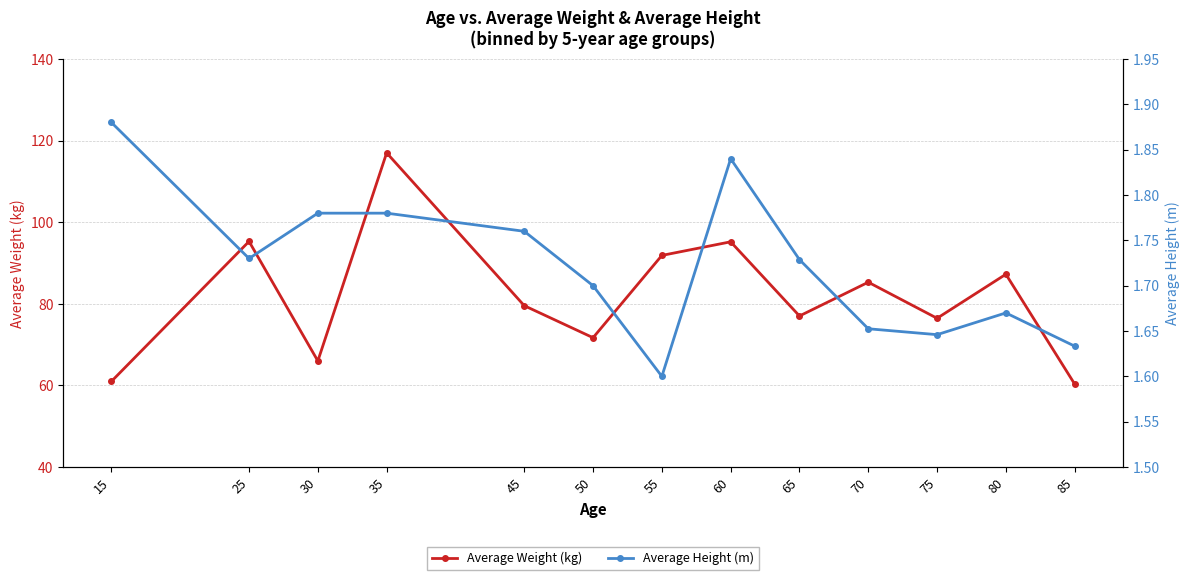

What is the total value across all series at 70?

87.0